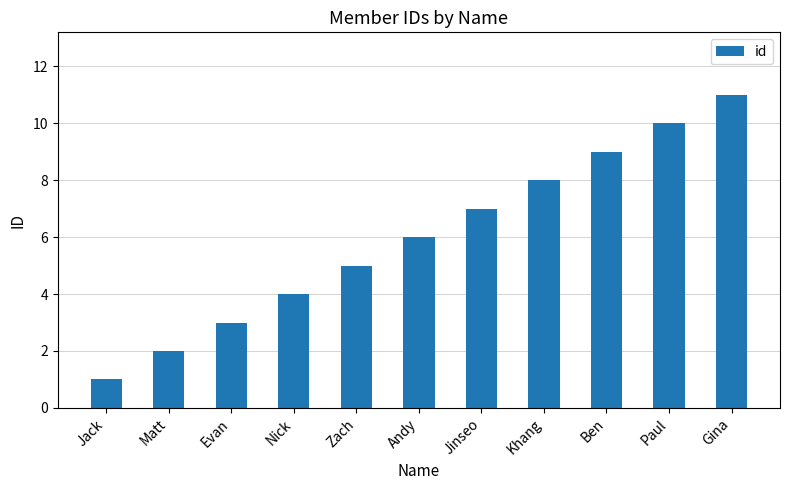

What is the ratio of the value at Ben to the value at Matt?

4.5